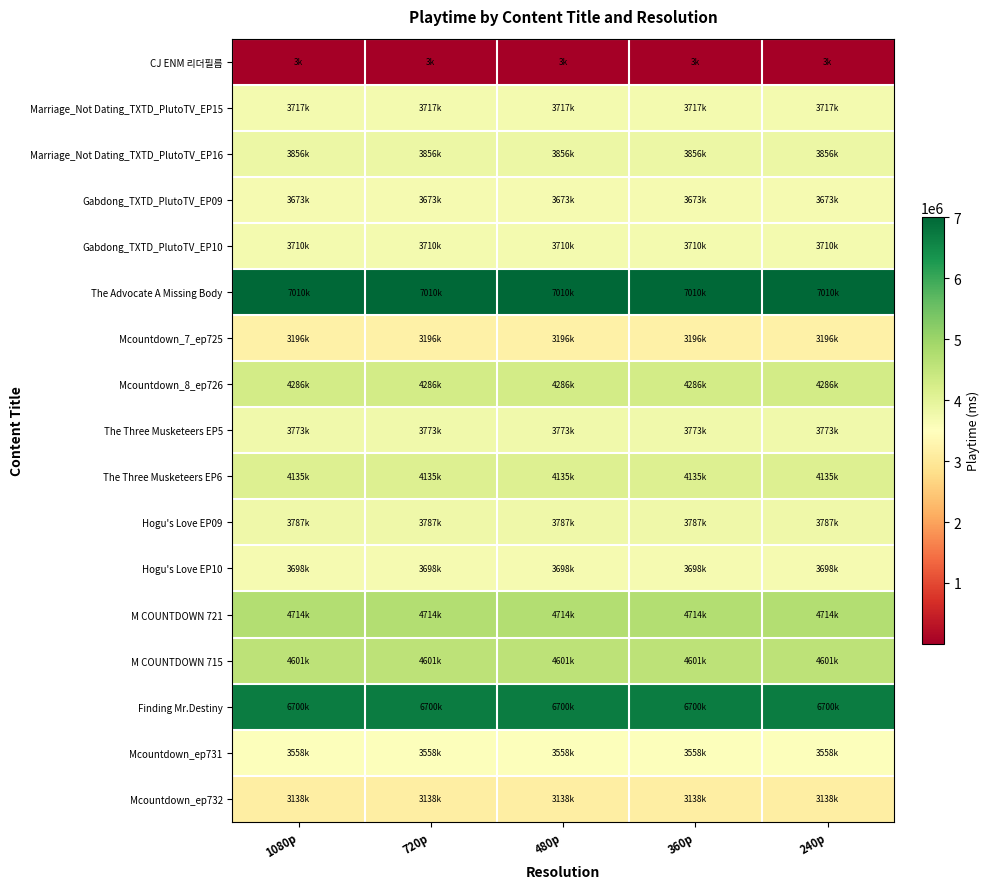

Reading left to right, transcribe all the data shown in this chart.

CJ ENM 리더필름: 1080p=3000	720p=3000	480p=3000	360p=3000	240p=3000
Marriage_Not Dating_TXTD_PlutoTV_EP15: 1080p=3717000	720p=3717000	480p=3717000	360p=3717000	240p=3717000
Marriage_Not Dating_TXTD_PlutoTV_EP16: 1080p=3856000	720p=3856000	480p=3856000	360p=3856000	240p=3856000
Gabdong_TXTD_PlutoTV_EP09: 1080p=3673000	720p=3673000	480p=3673000	360p=3673000	240p=3673000
Gabdong_TXTD_PlutoTV_EP10: 1080p=3710000	720p=3710000	480p=3710000	360p=3710000	240p=3710000
The Advocate A Missing Body: 1080p=7010000	720p=7010000	480p=7010000	360p=7010000	240p=7010000
Mcountdown_7_ep725: 1080p=3196000	720p=3196000	480p=3196000	360p=3196000	240p=3196000
Mcountdown_8_ep726: 1080p=4286000	720p=4286000	480p=4286000	360p=4286000	240p=4286000
The Three Musketeers EP5: 1080p=3773000	720p=3773000	480p=3773000	360p=3773000	240p=3773000
The Three Musketeers EP6: 1080p=4135000	720p=4135000	480p=4135000	360p=4135000	240p=4135000
Hogu's Love EP09: 1080p=3787000	720p=3787000	480p=3787000	360p=3787000	240p=3787000
Hogu's Love EP10: 1080p=3698000	720p=3698000	480p=3698000	360p=3698000	240p=3698000
M COUNTDOWN 721: 1080p=4714000	720p=4714000	480p=4714000	360p=4714000	240p=4714000
M COUNTDOWN 715: 1080p=4601000	720p=4601000	480p=4601000	360p=4601000	240p=4601000
Finding Mr.Destiny: 1080p=6700000	720p=6700000	480p=6700000	360p=6700000	240p=6700000
Mcountdown_ep731: 1080p=3558000	720p=3558000	480p=3558000	360p=3558000	240p=3558000
Mcountdown_ep732: 1080p=3138000	720p=3138000	480p=3138000	360p=3138000	240p=3138000